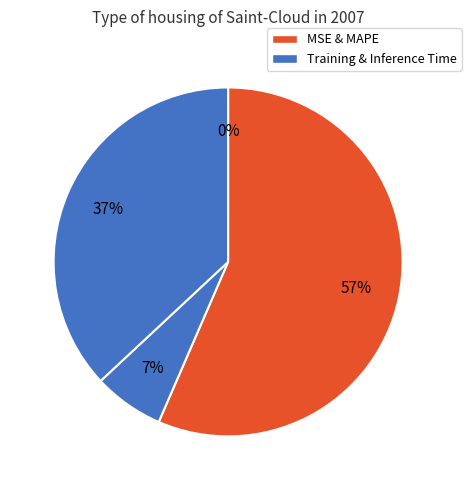

Which slice is the largest?

MAPE